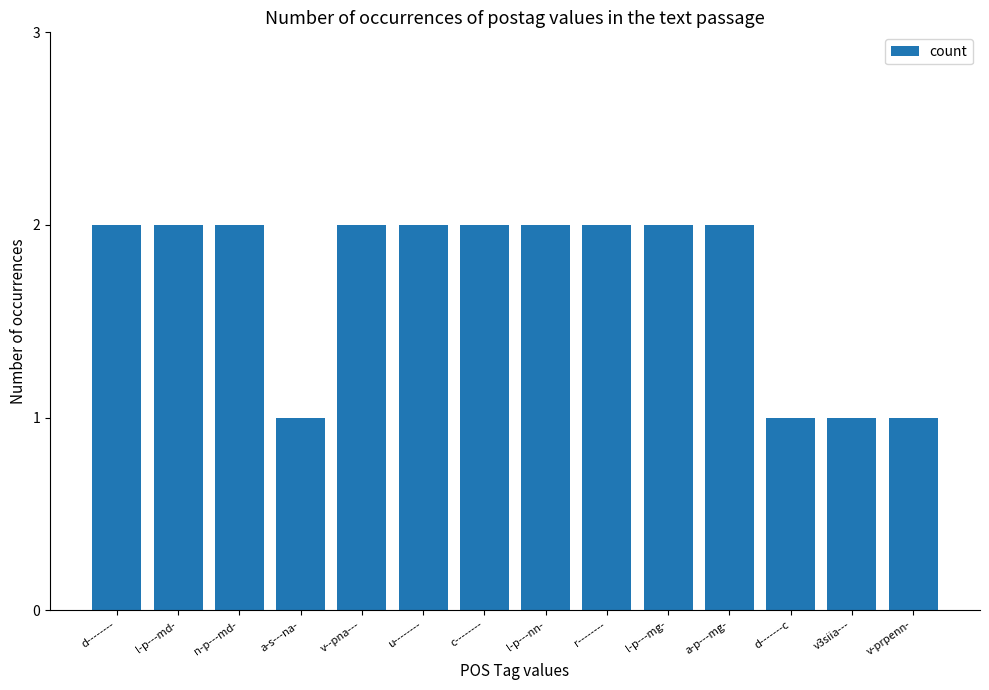

How many data points does each series have?

14